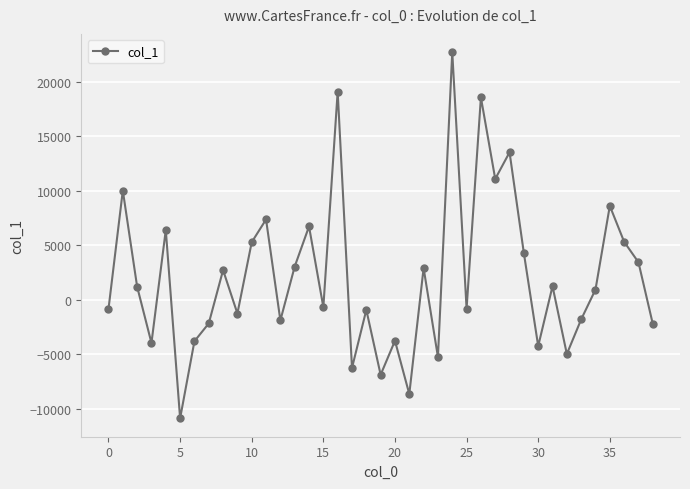

What is the greatest value displayed?

22728.4